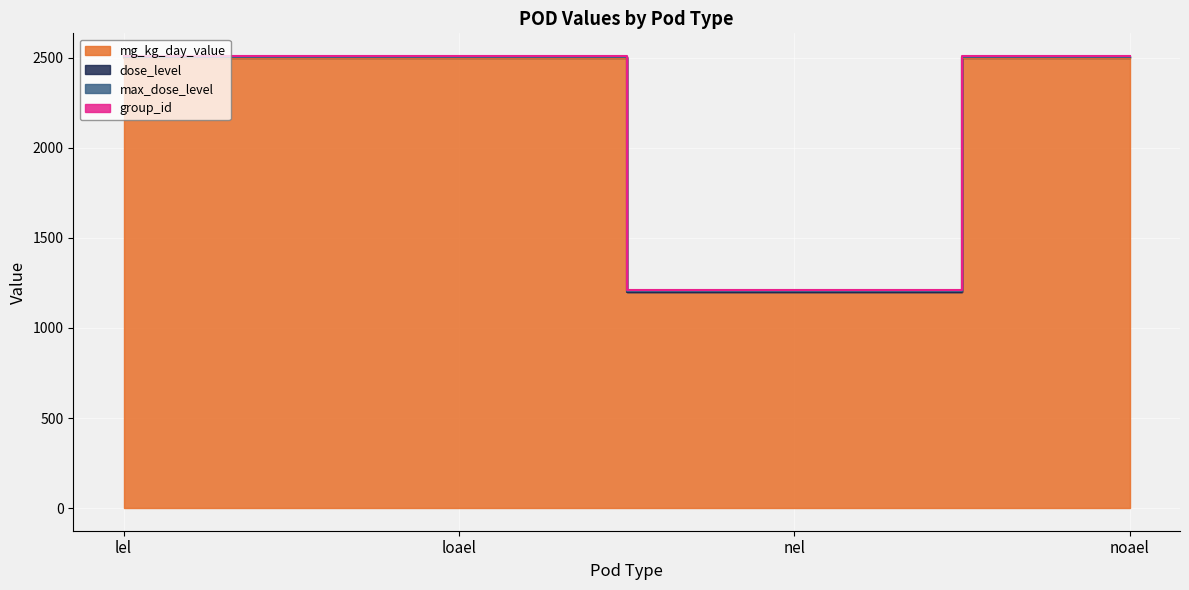

Which category has the highest value in the mg_kg_day_value series?

lel